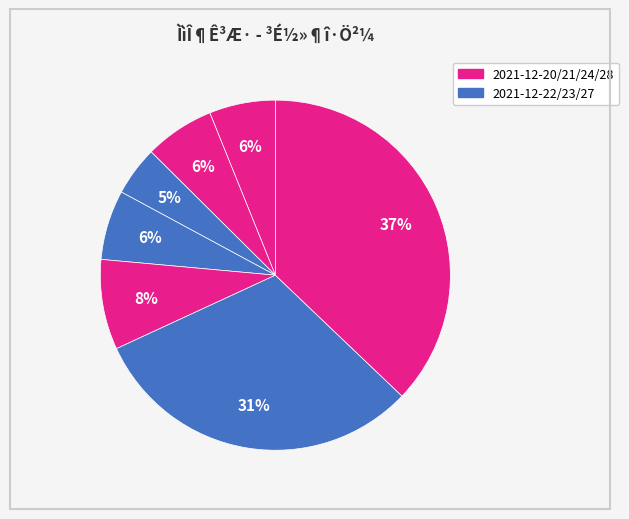

How many slices are in this pie chart?

7